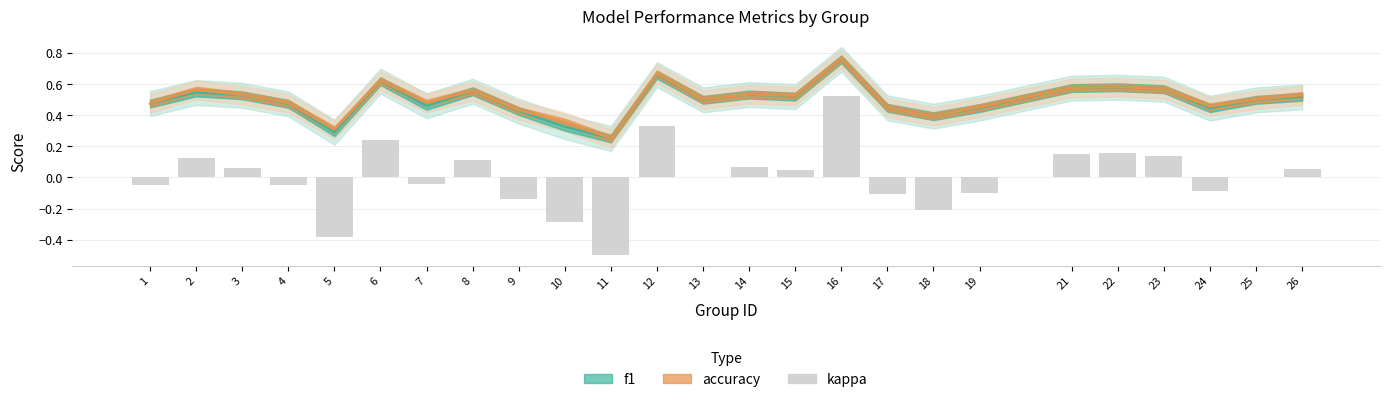

What is the total value across all series at 26?

1.1